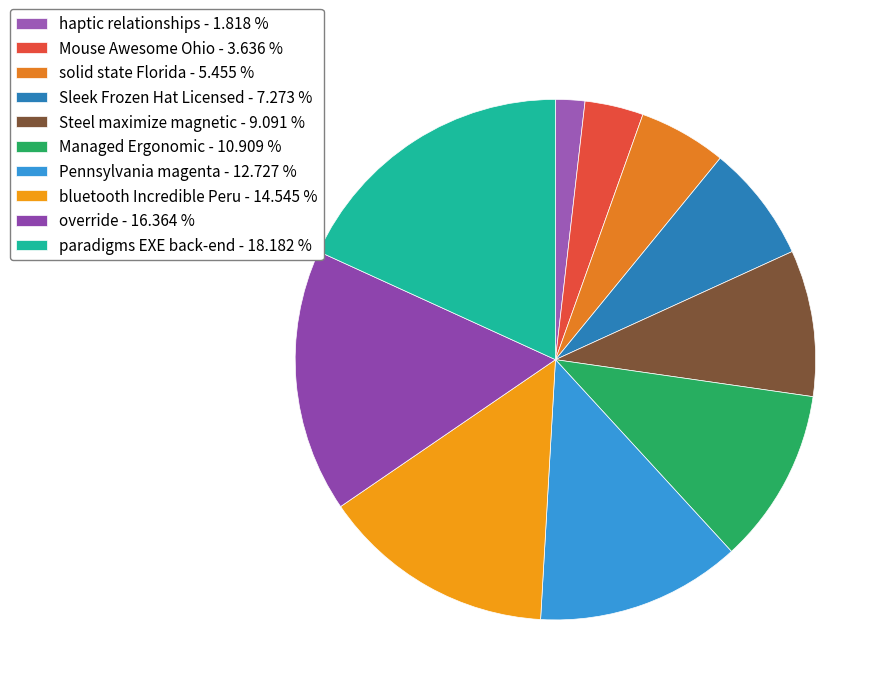

How many segments does this pie chart have?

10